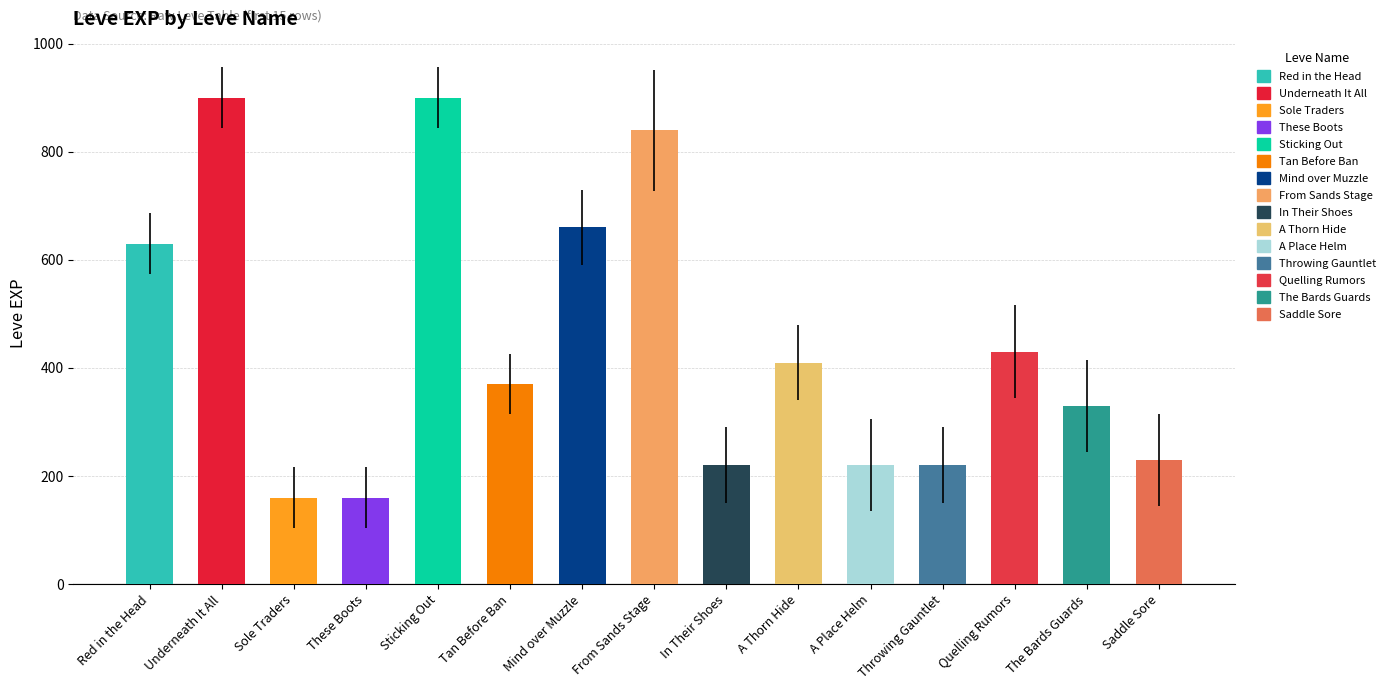

How many values are below 370?

7